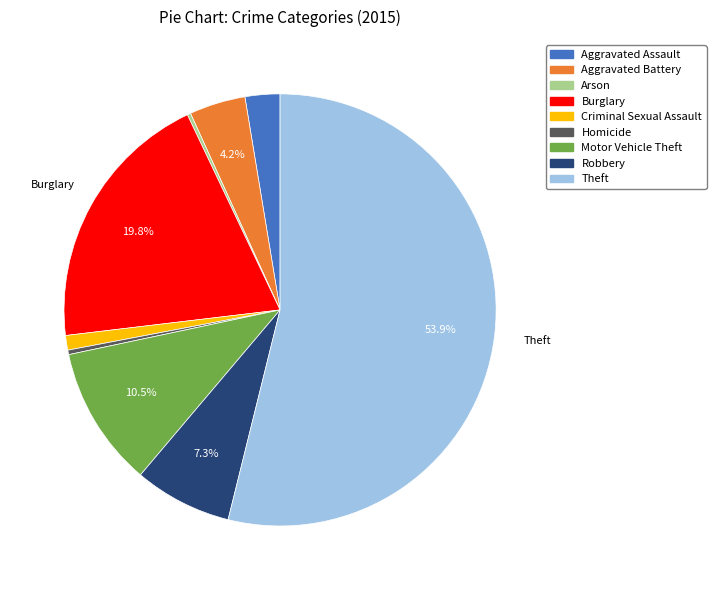

What percentage is the Criminal Sexual Assault slice, to the nearest percent?

1%